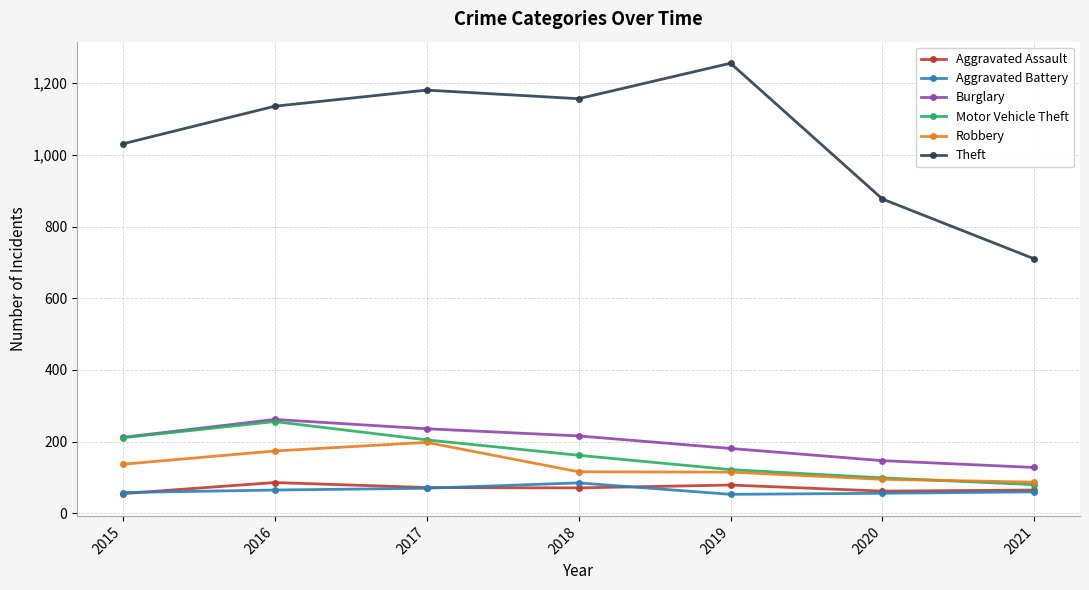

What is the lowest value of the Burglary series?

128